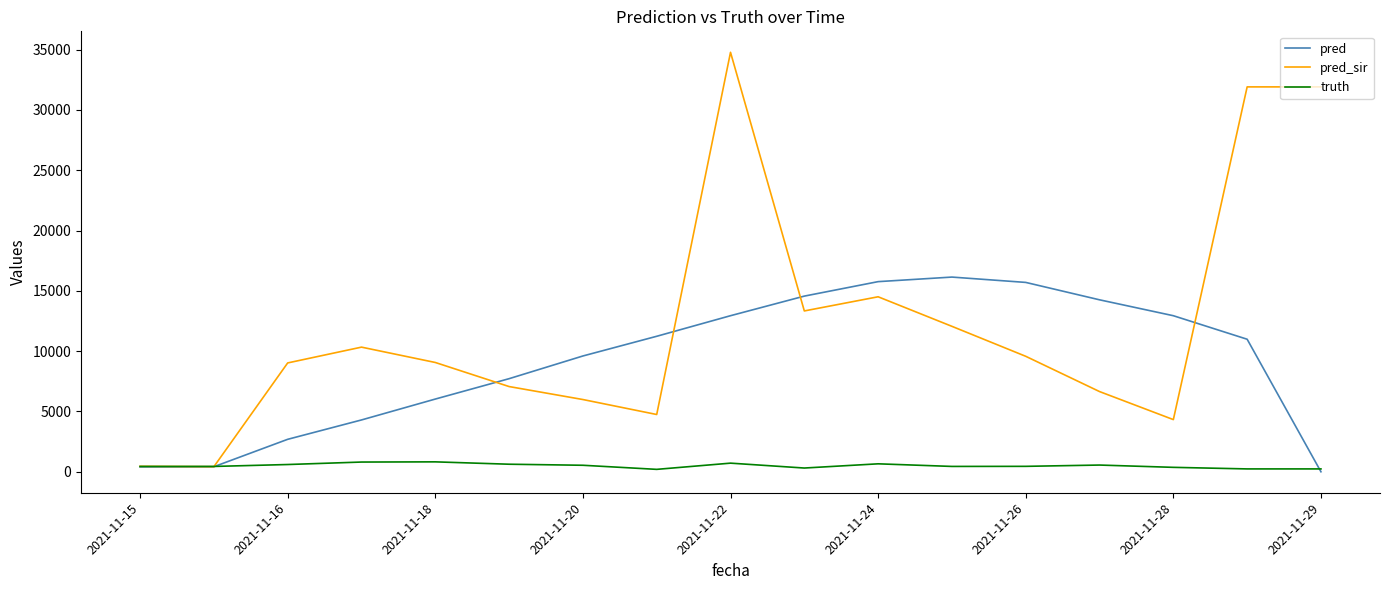

List the series in order of their peak value, lowest first.

truth, pred, pred_sir